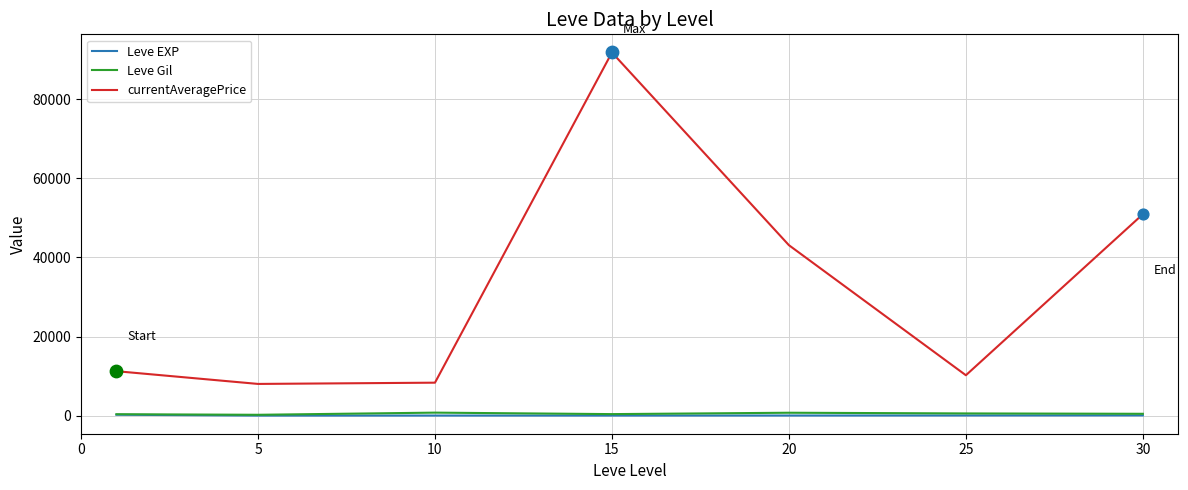

Which series has the widest spread of values?

currentAveragePrice